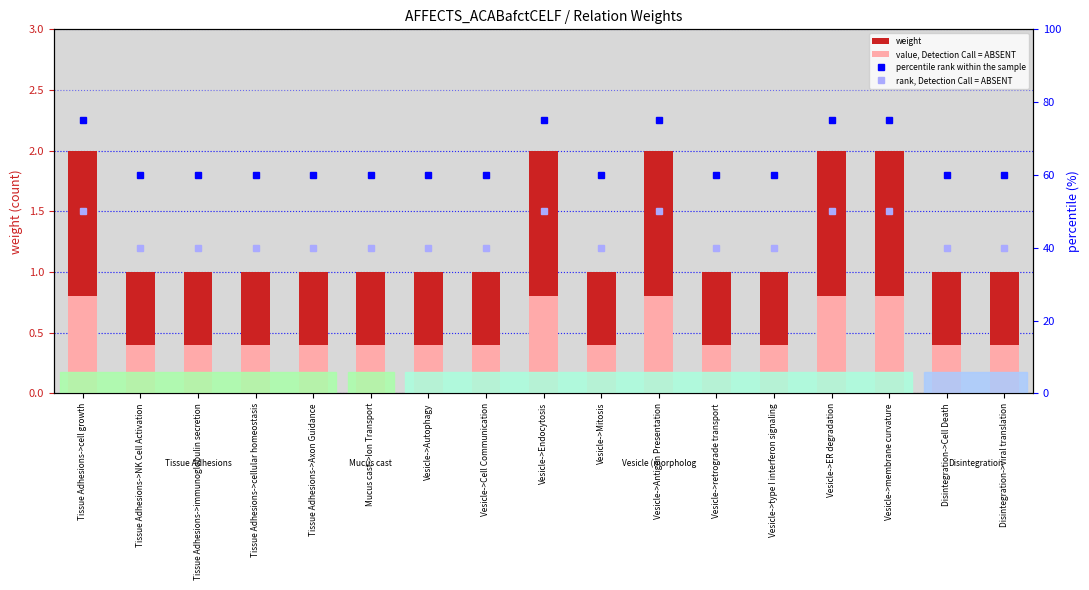

What is the value of the value, Detection Call = ABSENT bar at the 11th from the left?

0.8